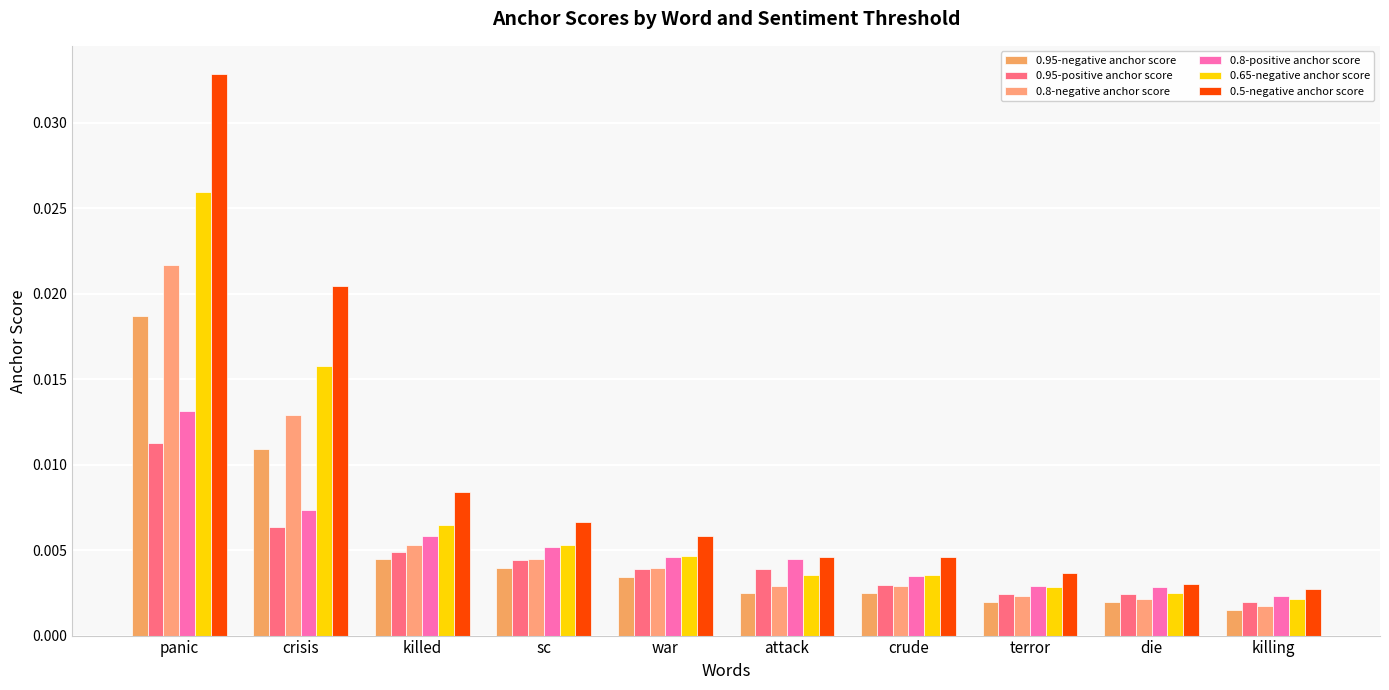

What is the sum of all 0.8-positive anchor score values?

0.1